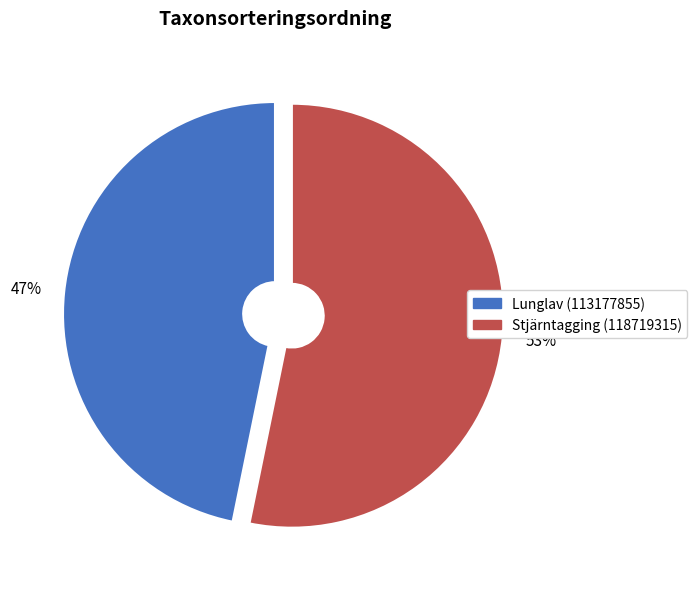

Is Lunglav (113177855) the majority of the pie?

No